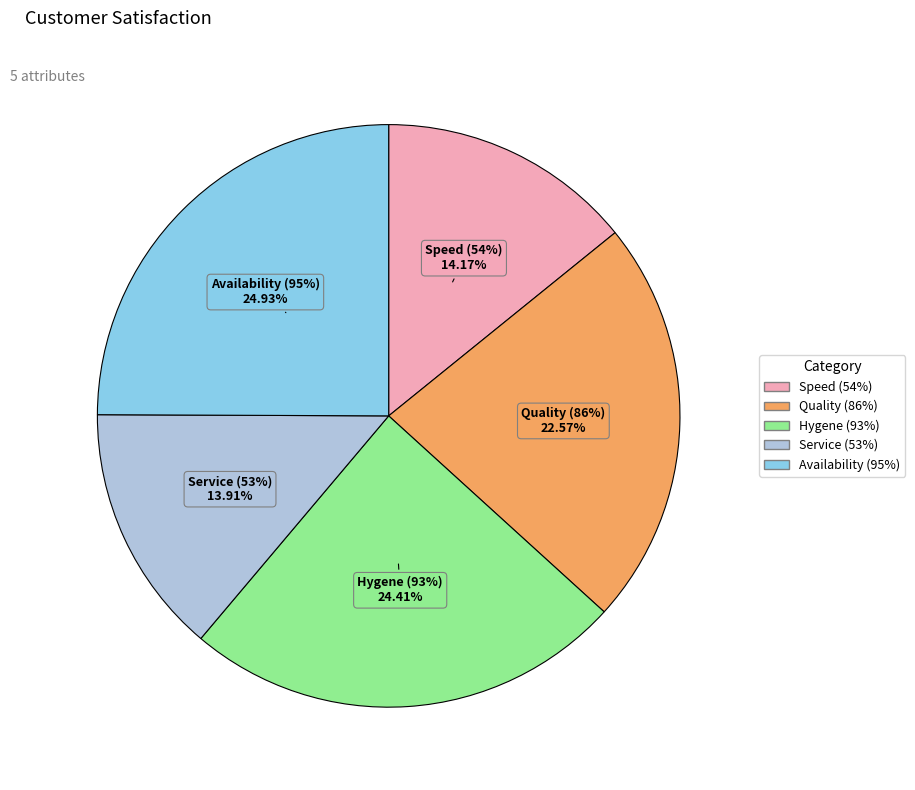

To the nearest percent, what percentage of the pie is Availability (95%)?

25%